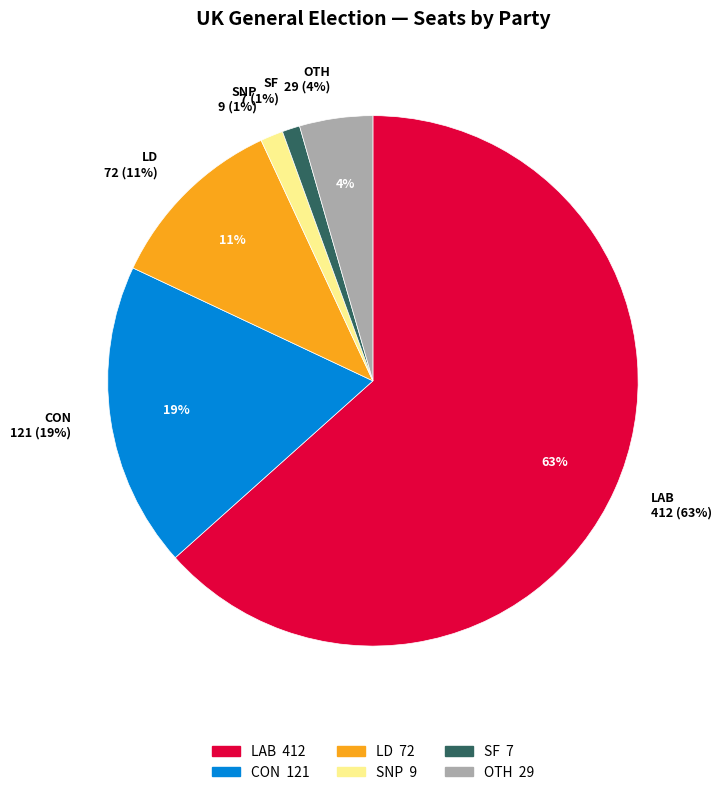

The SNP slice represents 1% of the pie. True or false?

True